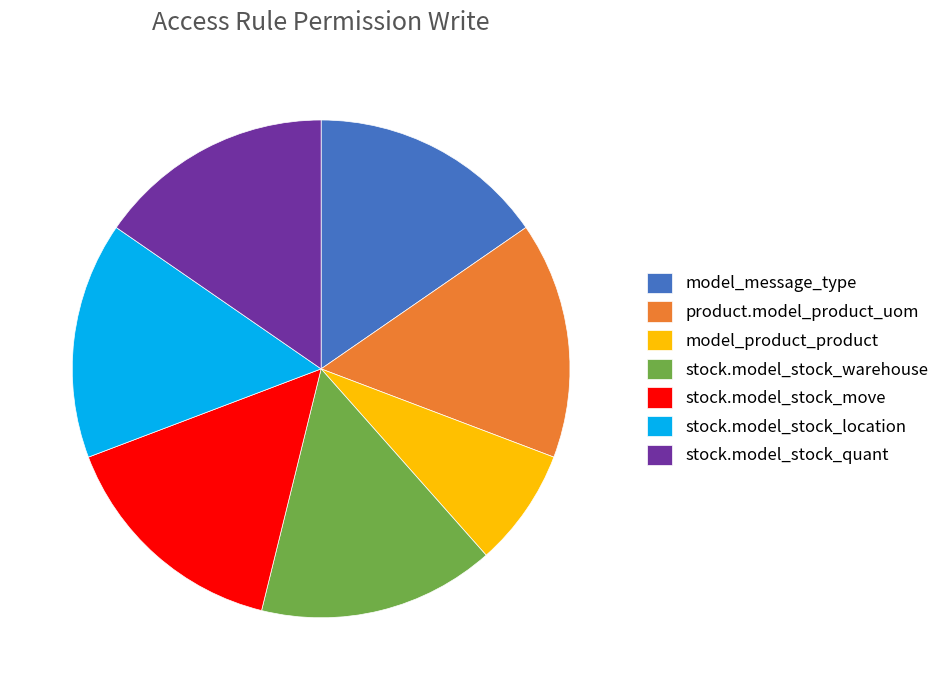

Combined, do model_product_product and stock.model_stock_quant account for over 50%?

No